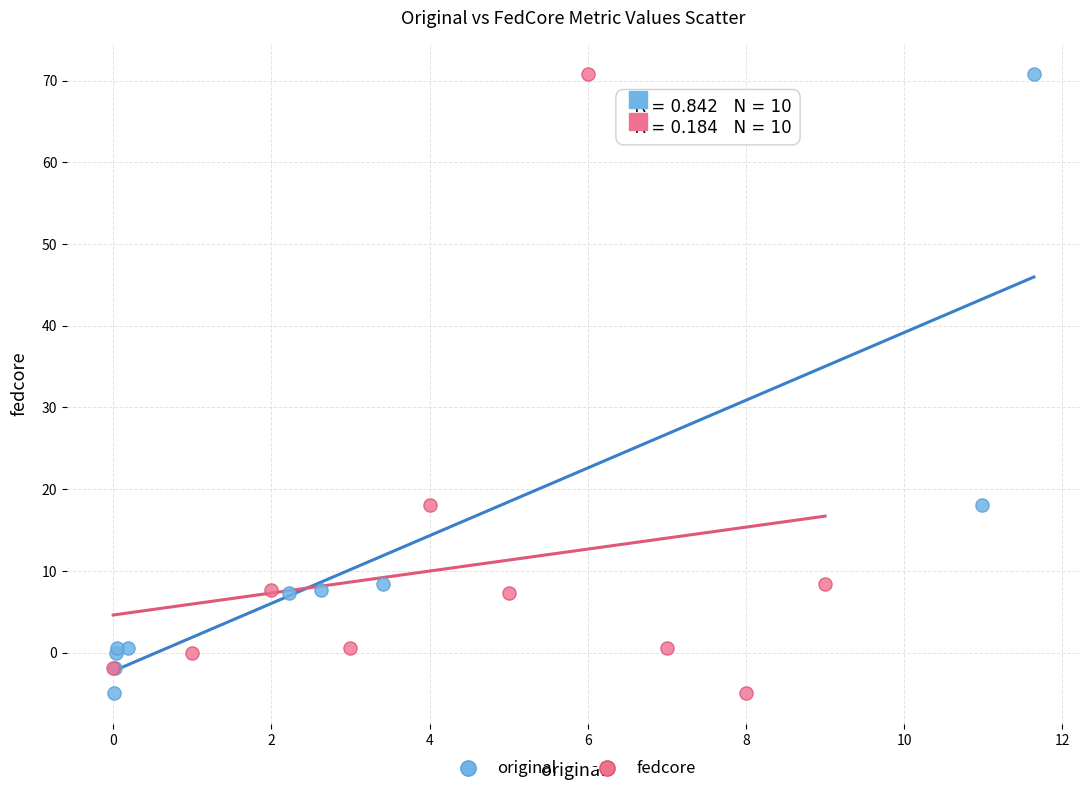

What are all the series names shown in the legend?

original, fedcore